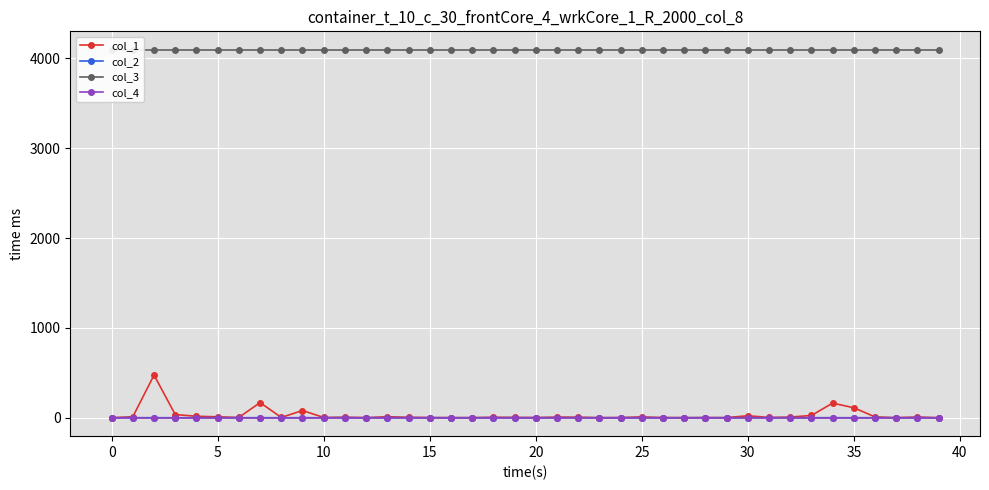

What is the sum of all col_3 values?

163840.0